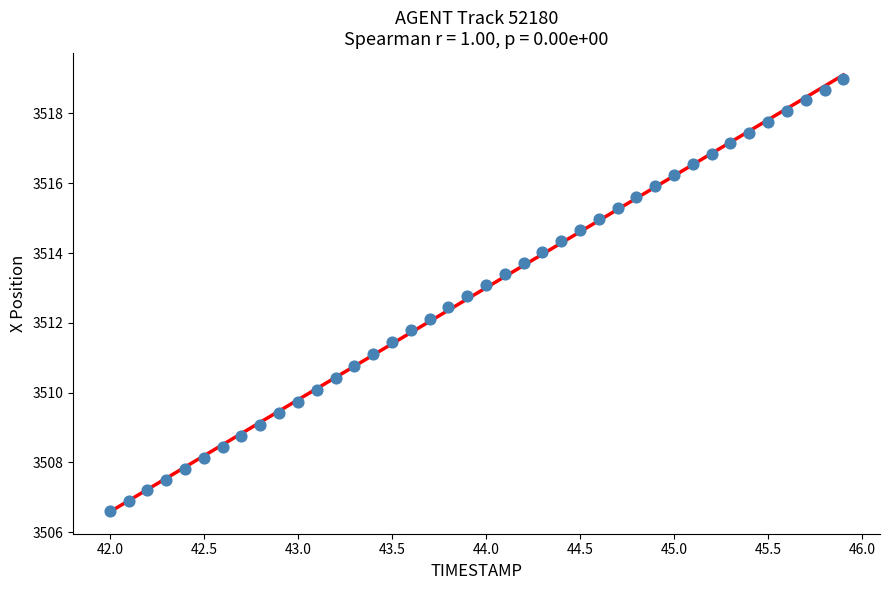

What is the range of Y values (max minus min)?

12.4